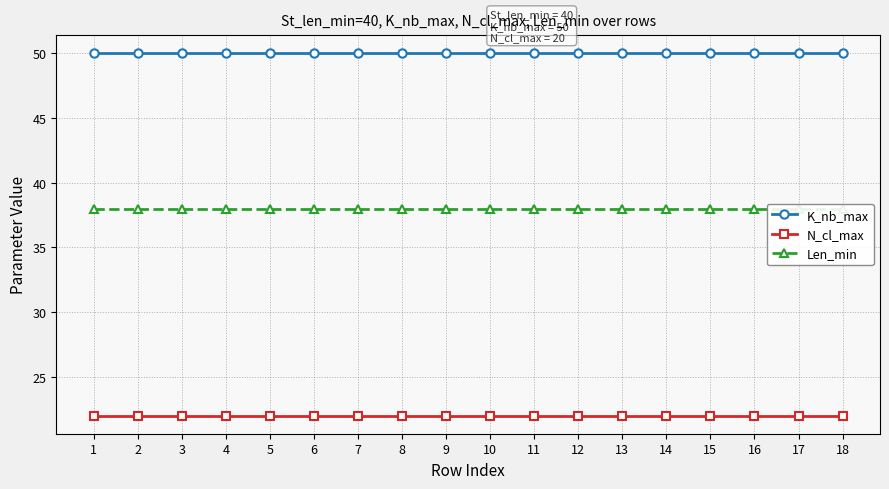

What is the value of the N_cl_max point at the 10th from the left?

22